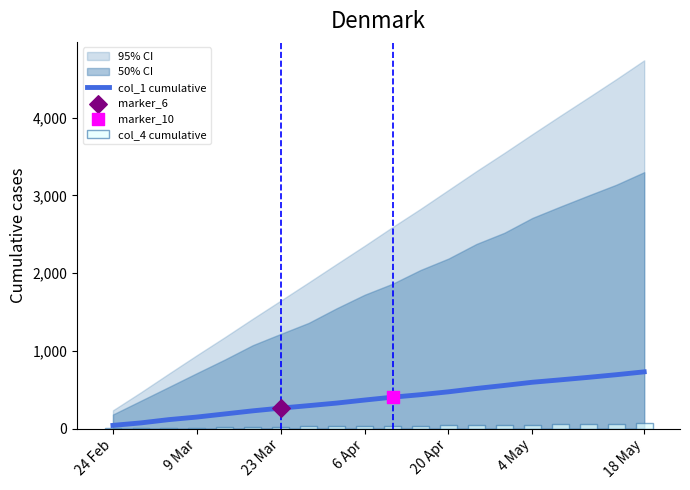

Is the value of col_4 cumulative at 17 greater than the value of col_1 cumulative at 8?

No